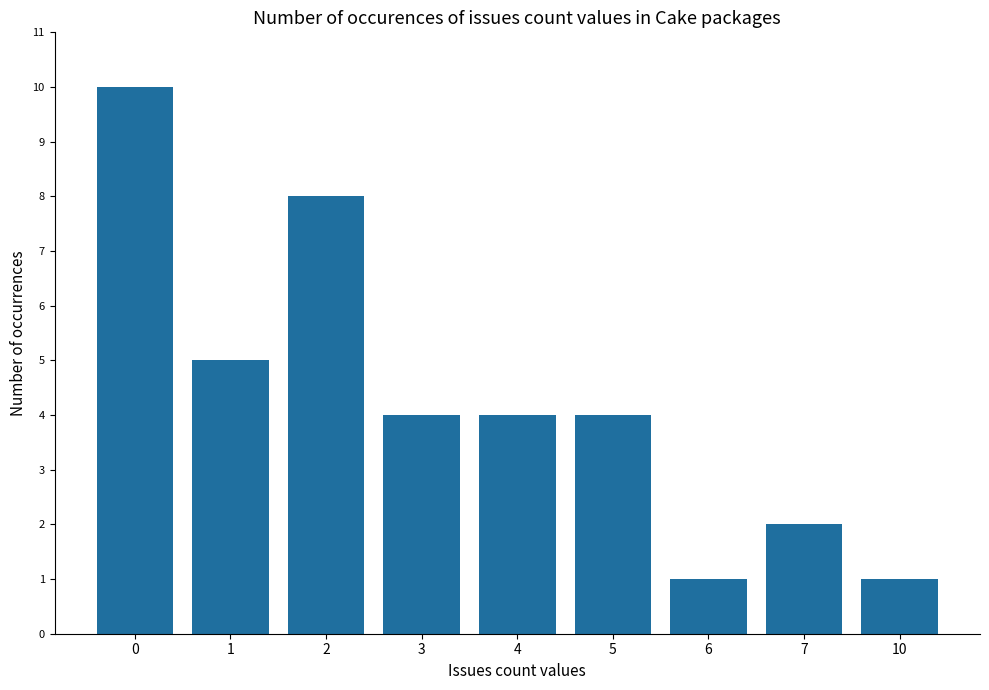

What is the change in value from 0 to 6?

-9